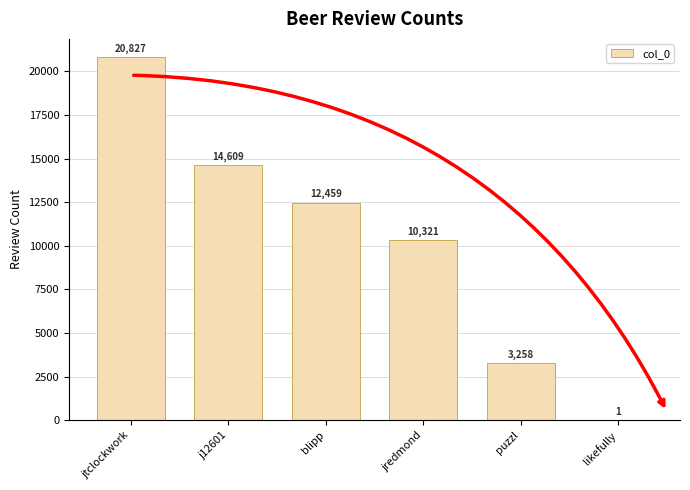

Reading left to right, extract all data points from this chart.

20827	14609	12459	10321	3258	1